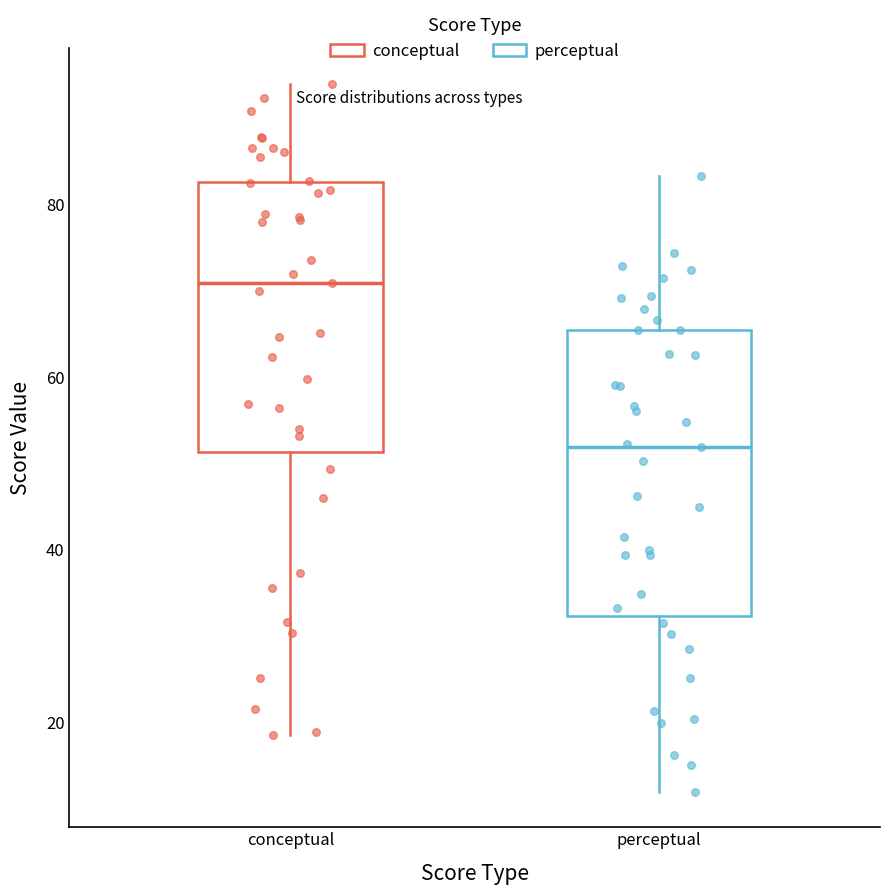

Reading left to right, read every box against the y-axis: the position of its median line, the range the box covers, and the ends of its whiskers. The values are not printed on the chart, so give them approximately, as read against the axis.

conceptual: median 70, box 52 to 82, whiskers 18 to 94
perceptual: median 52, box 32 to 66, whiskers 12 to 84